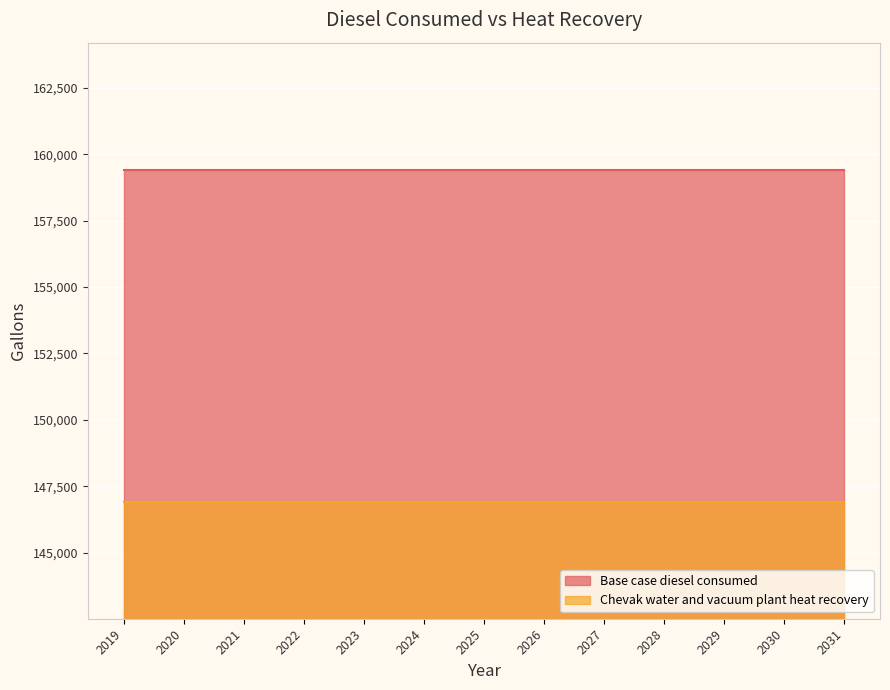

Which category has the highest value across all series?

2019